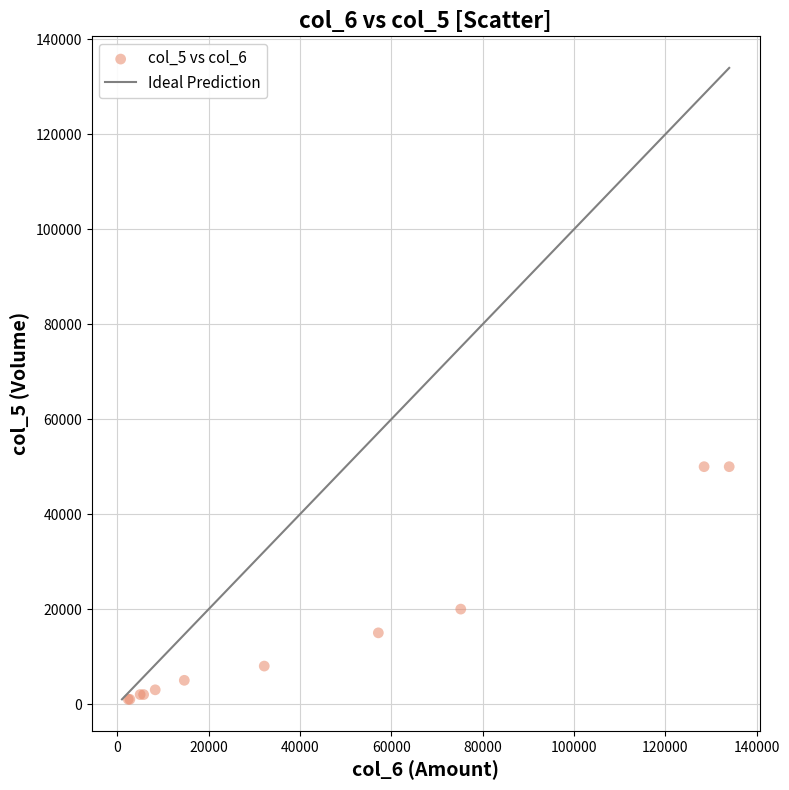

What Y value in the scatter plot is closest to 25500?

20000